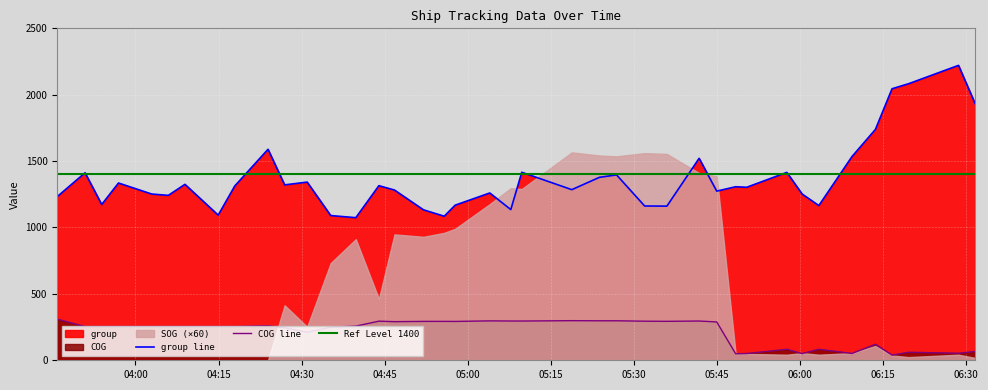

Which series has the largest total across all categories?

group